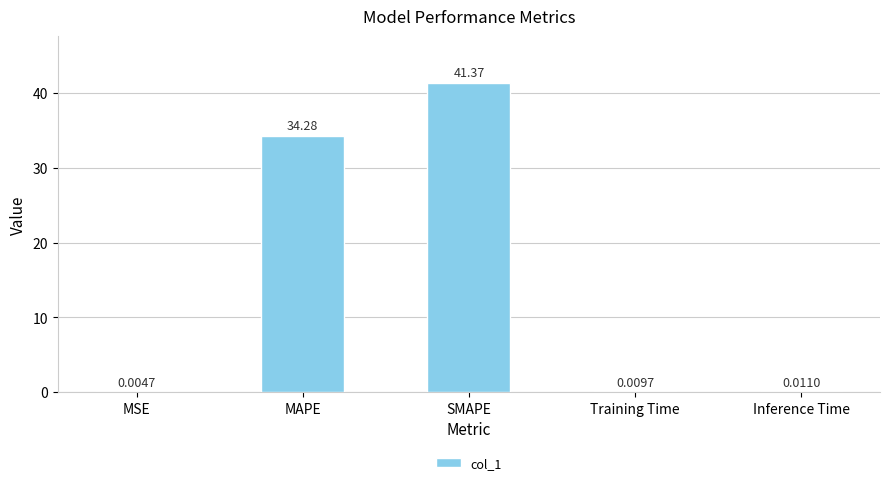

What is the change in value from SMAPE to Inference Time?

-41.4